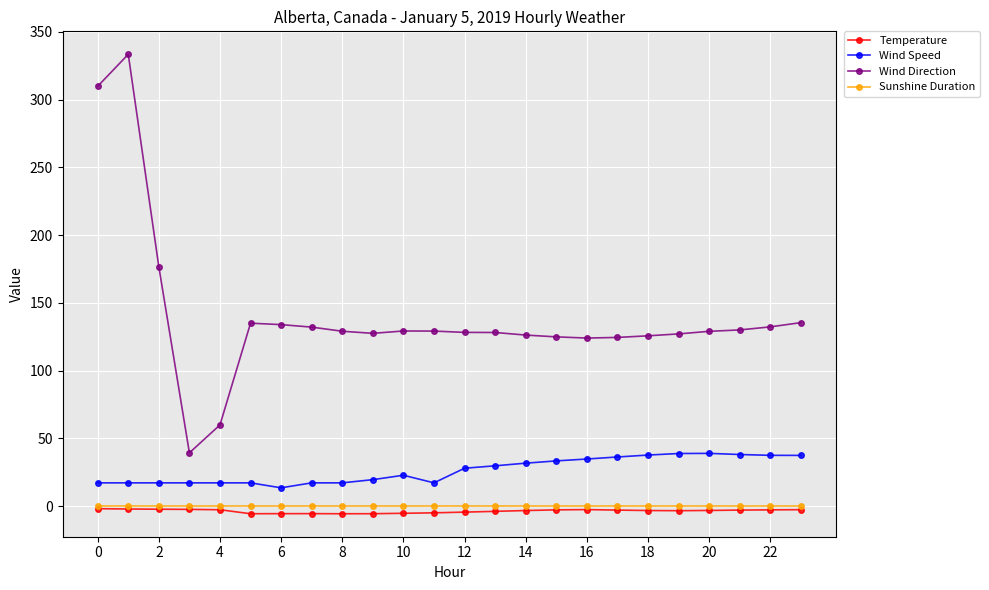

Which series has the largest total across all categories?

Wind Direction